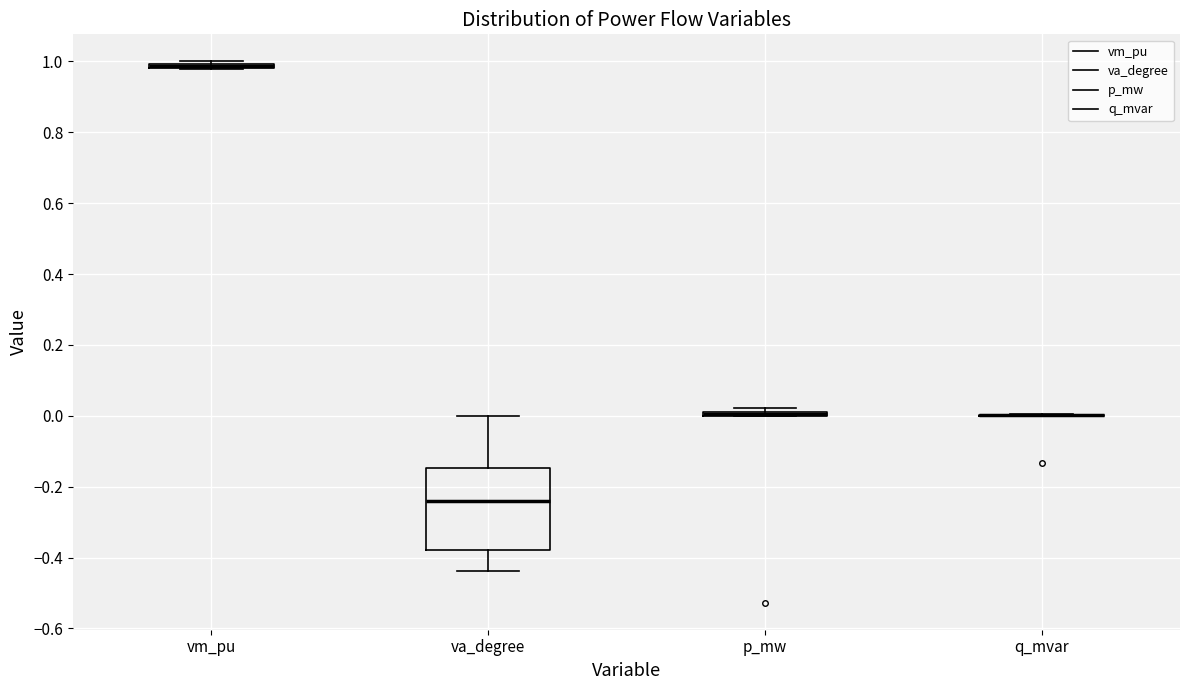

Which box is the tallest, from its lower edge to its upper edge?

va_degree